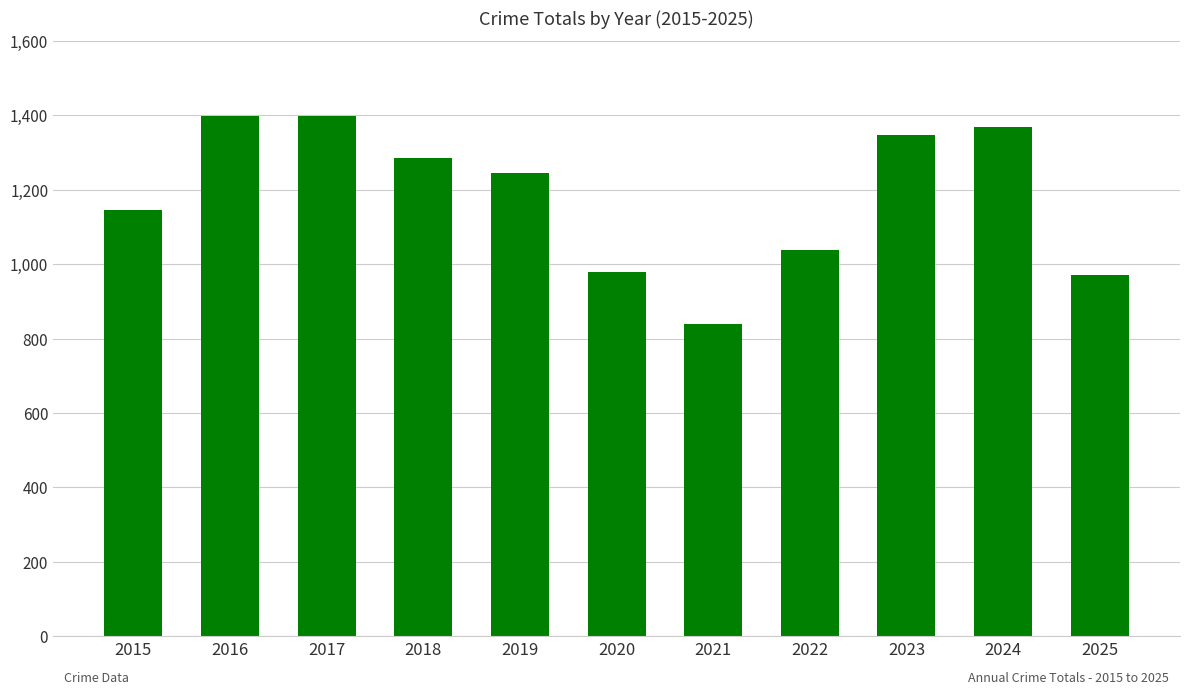

What is the value of the 11th bar from the left?

972